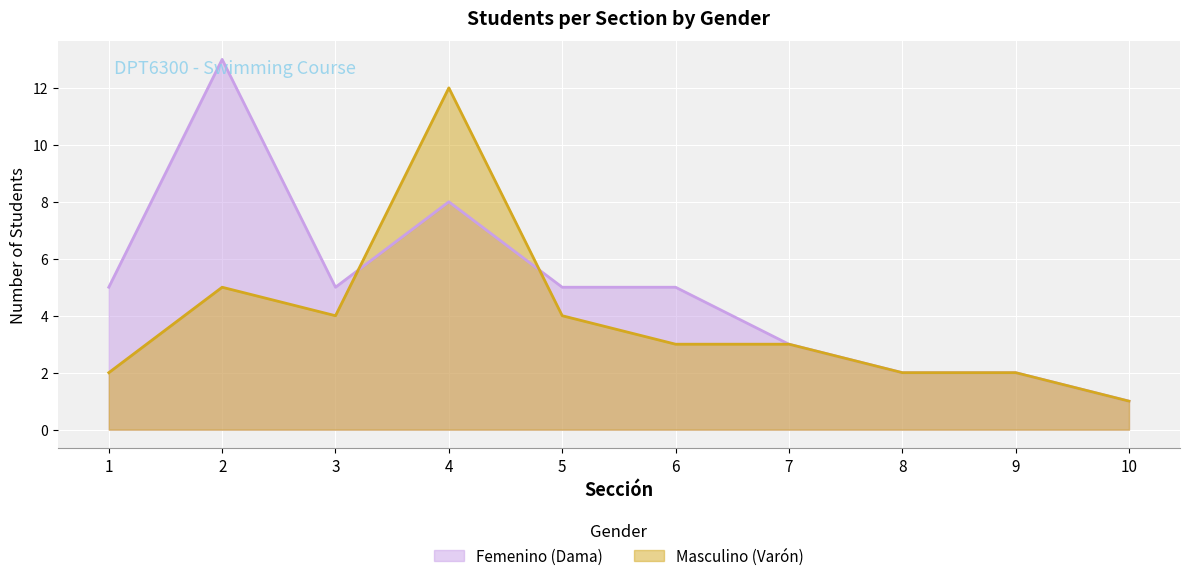

How many values in the Masculino (Varón) series are below 3?

4